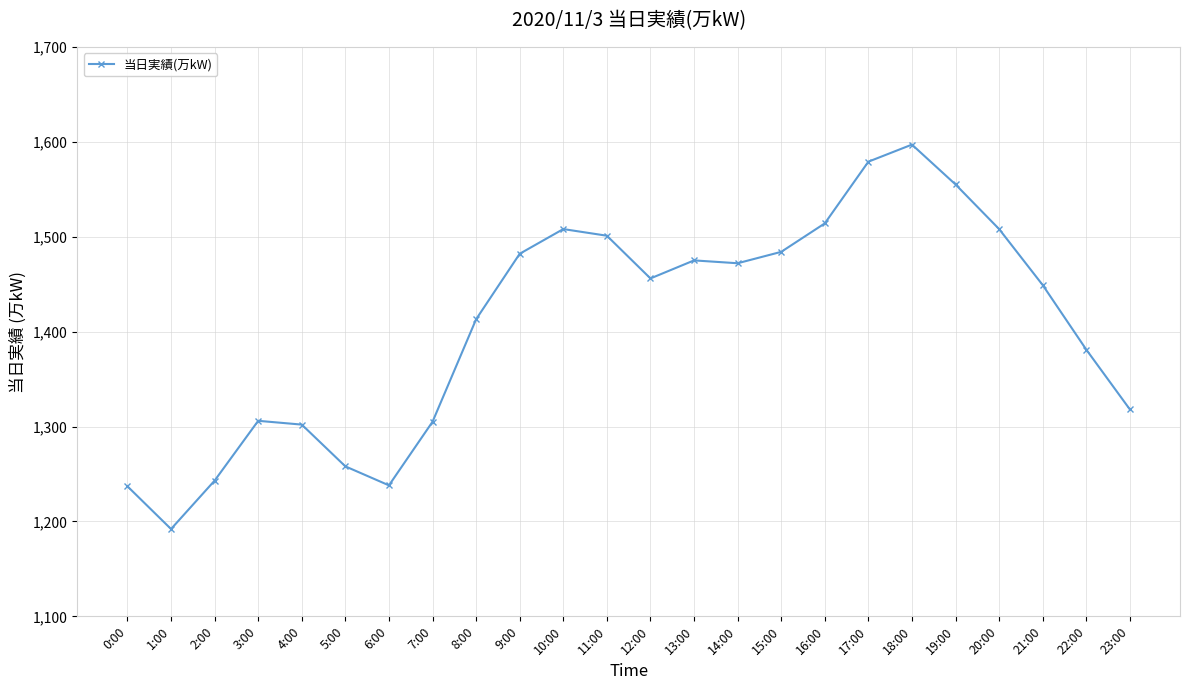

What is the approximate value at 20:00, to the nearest 50?

1500